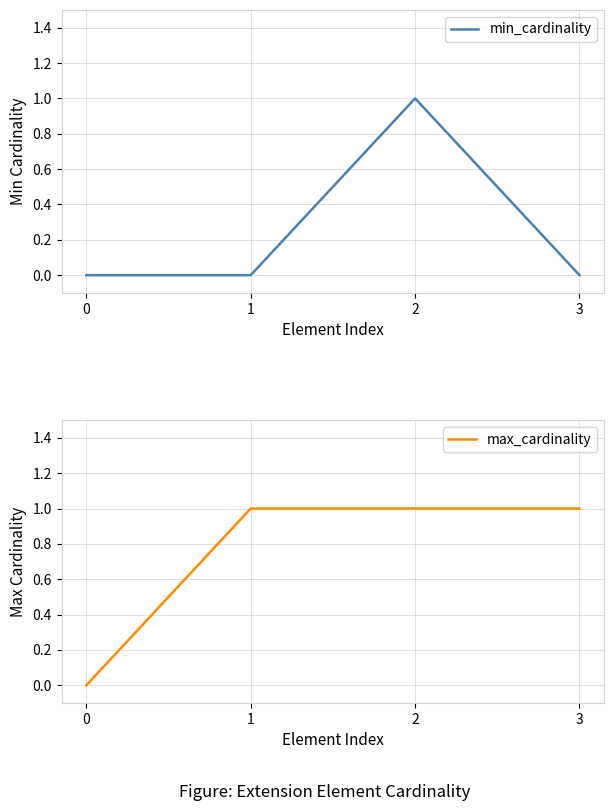

At how many categories does at least one series exceed 0?

3